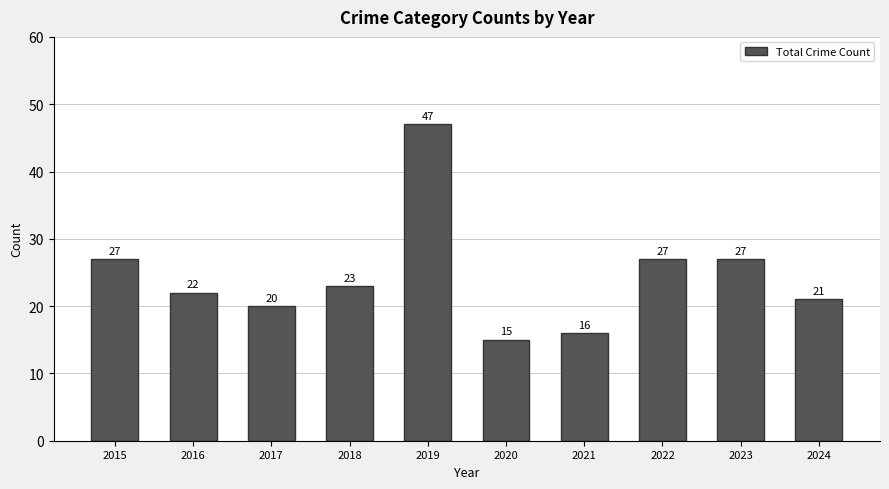

What is the sum of all values?

245